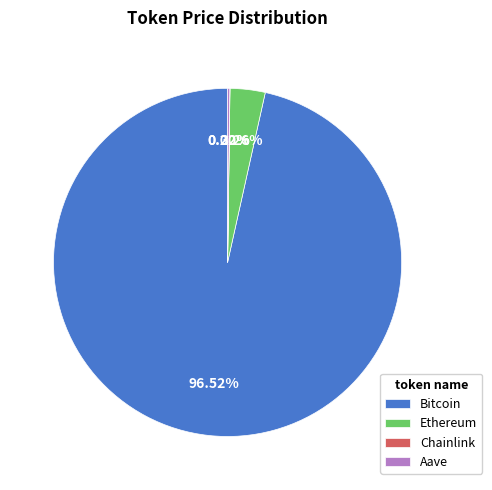

Which category has the biggest portion of the pie?

Bitcoin